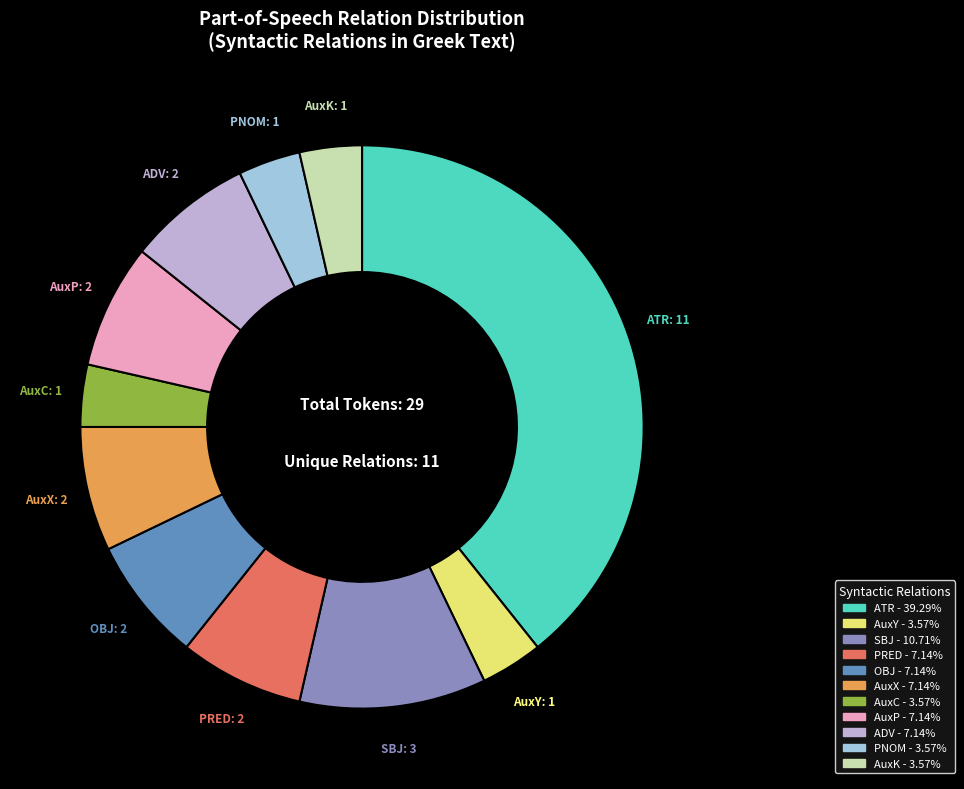

What is the largest slice in the pie chart?

ATR